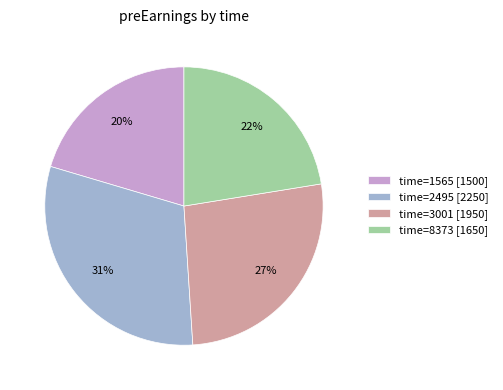

Do time=2495 [2250] and time=8373 [1650] together represent more than half of the pie?

Yes